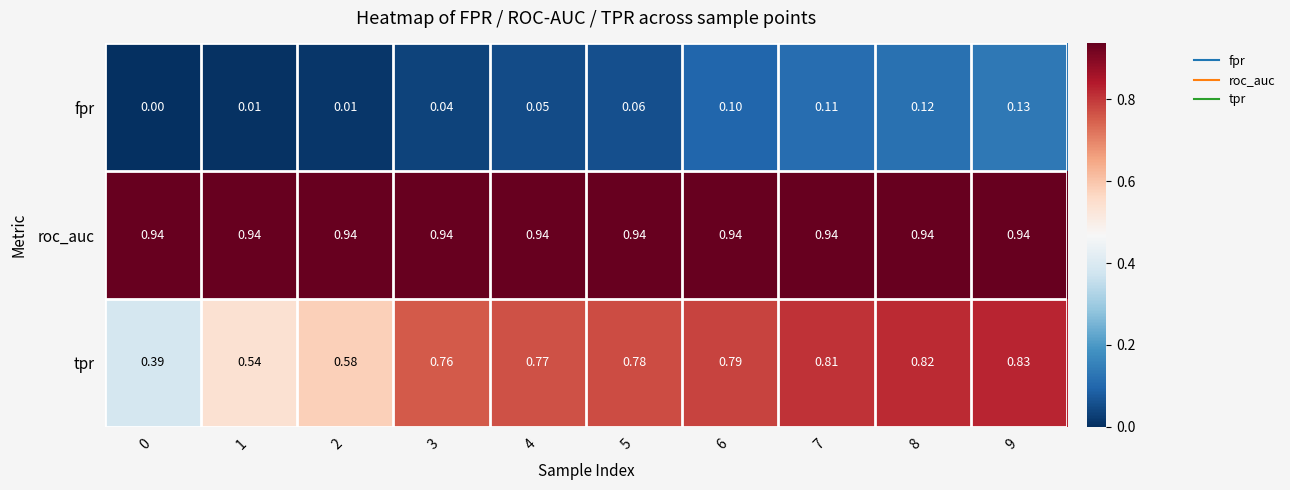

Which series has the widest spread of values?

tpr